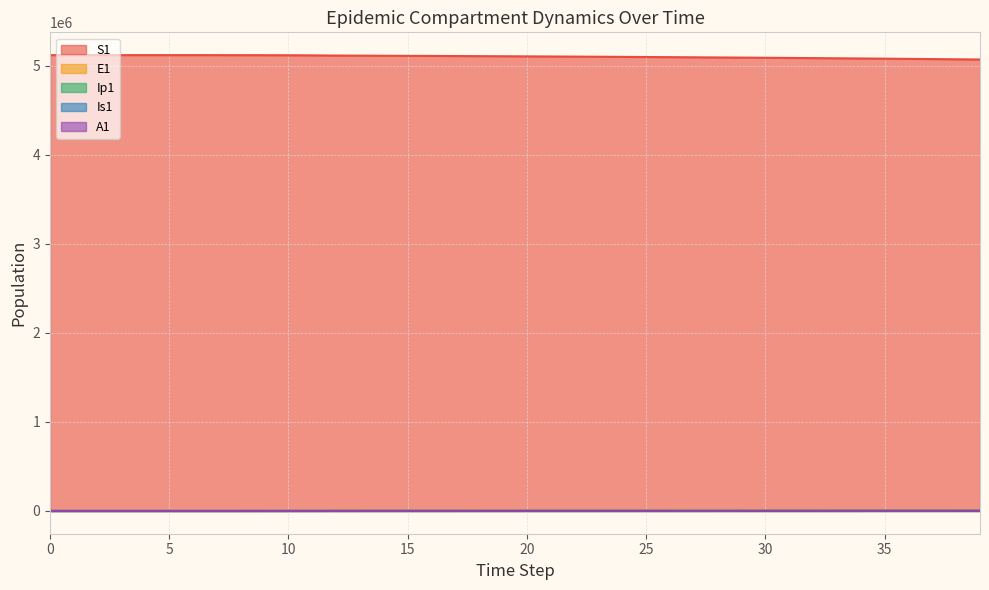

True or false: A1 has more than 2 interior local peaks.

False